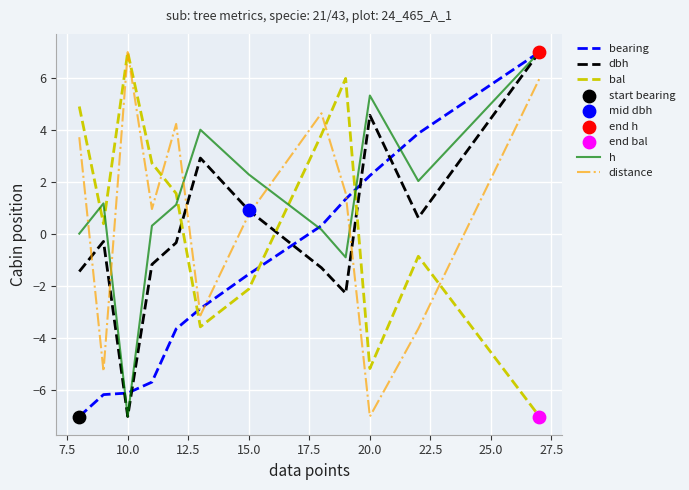

What is the lowest value of the dbh series?

-7.0